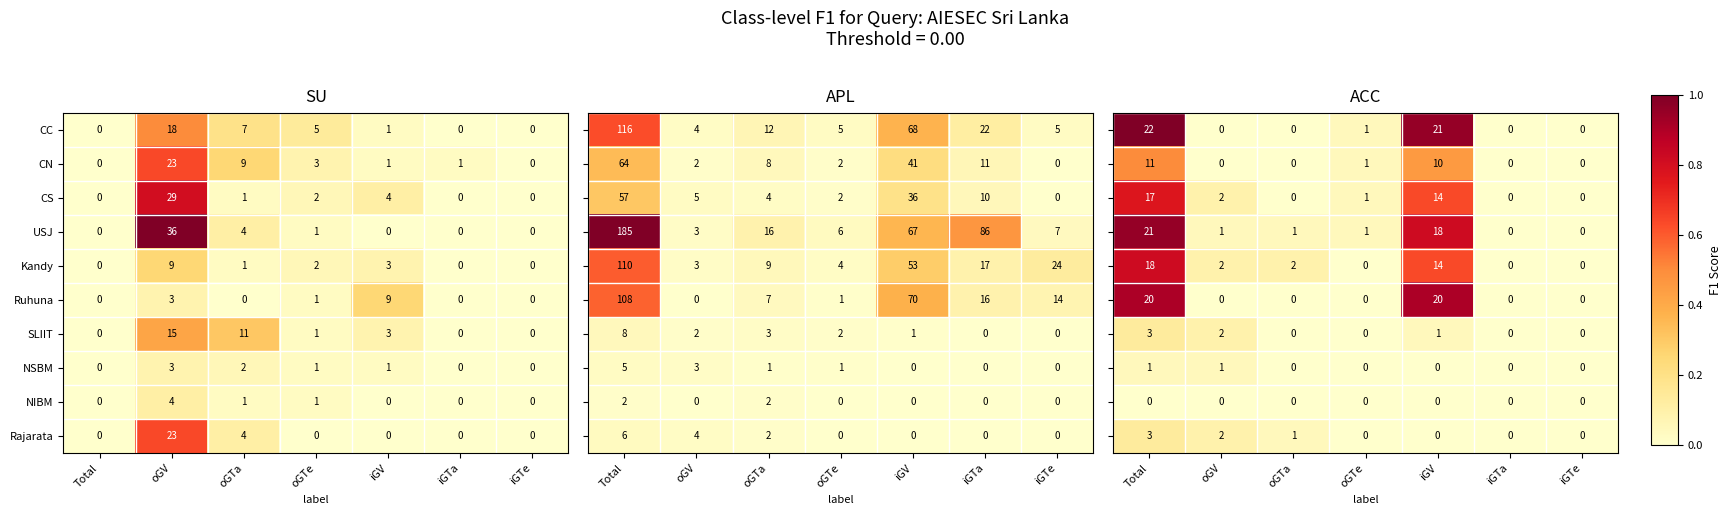

True or false: NIBM has a value of 0 at iGTa.

True